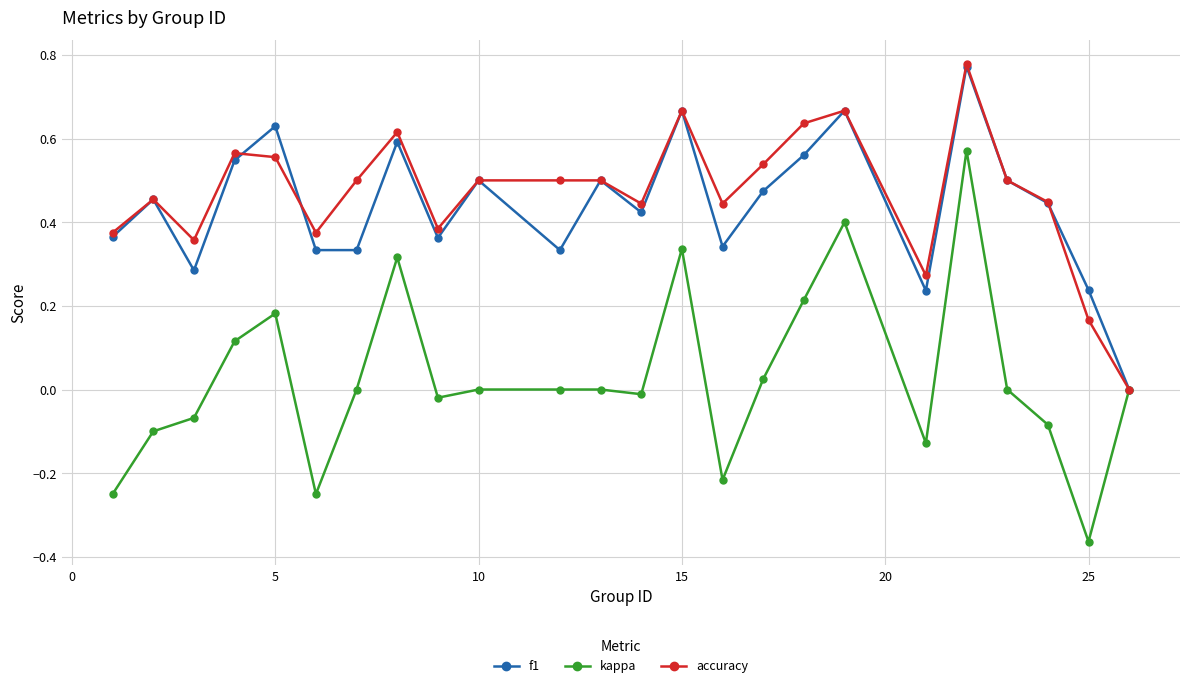

Which series has the widest spread of values?

kappa